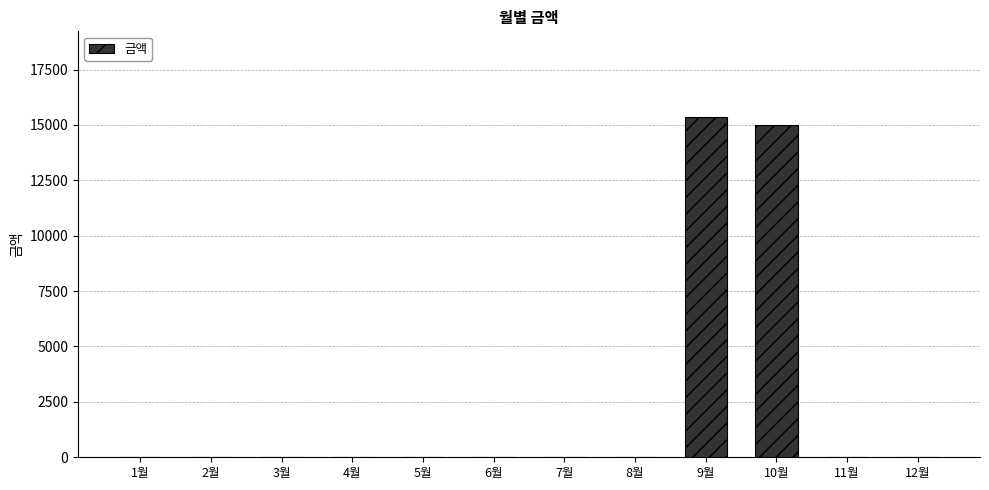

Reading right to left, list all the values displayed in this chart.

0	0	15000	15380	0	0	0	0	0	0	0	0